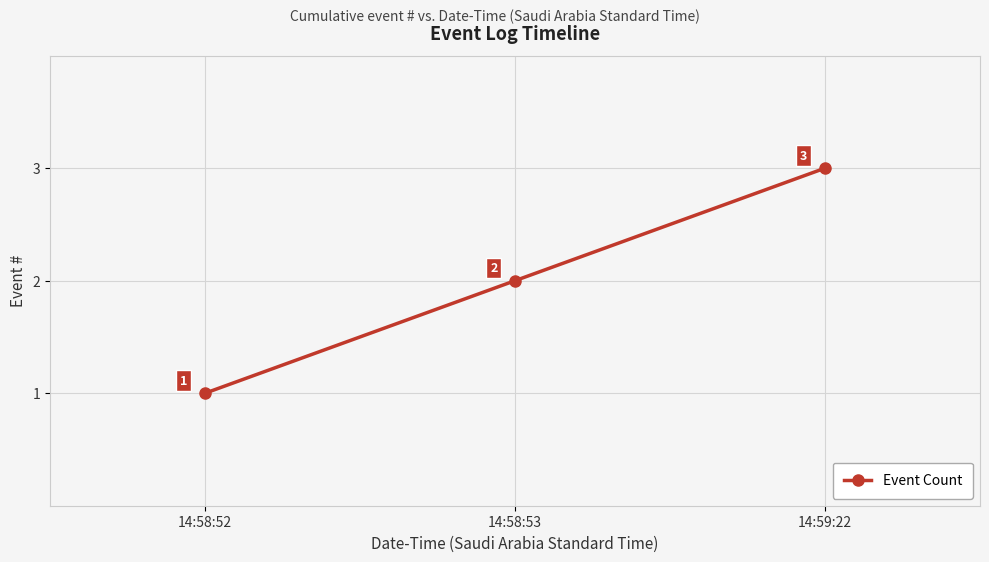

Count the number of categories in the chart.

3